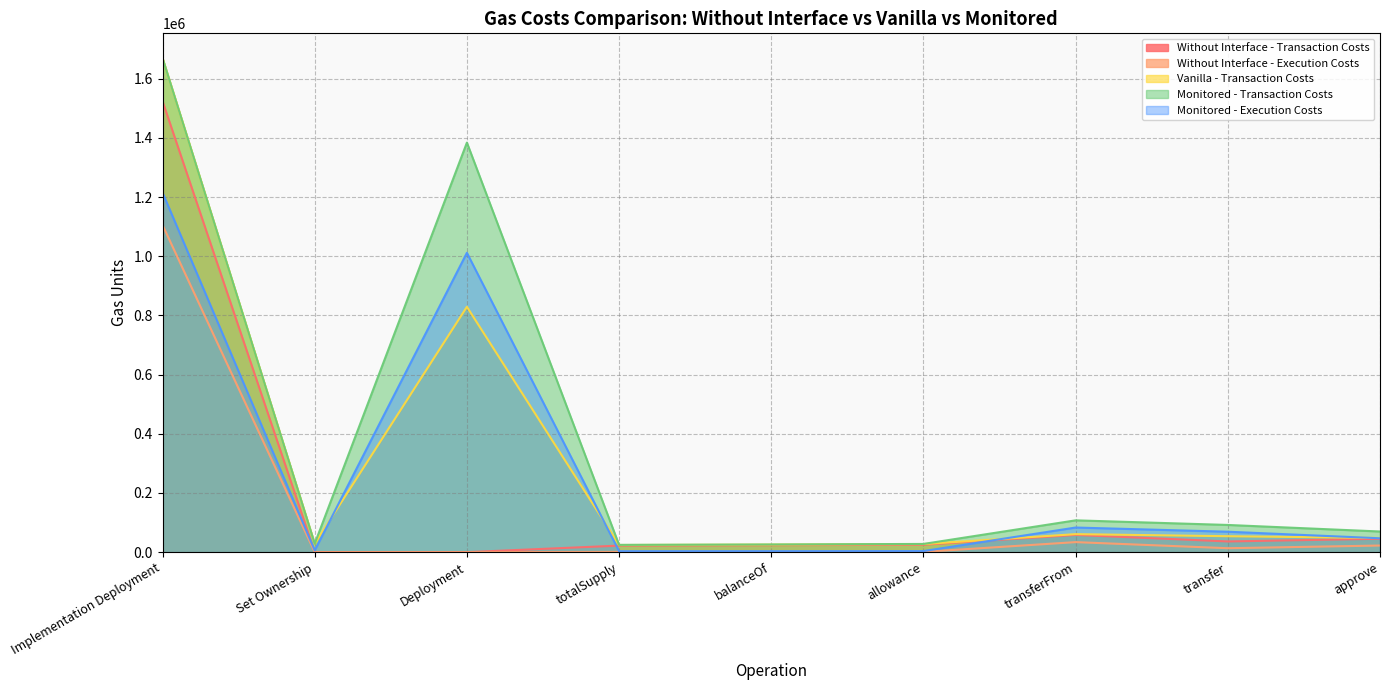

At which category is the sum across all series the highest?

Implementation Deployment